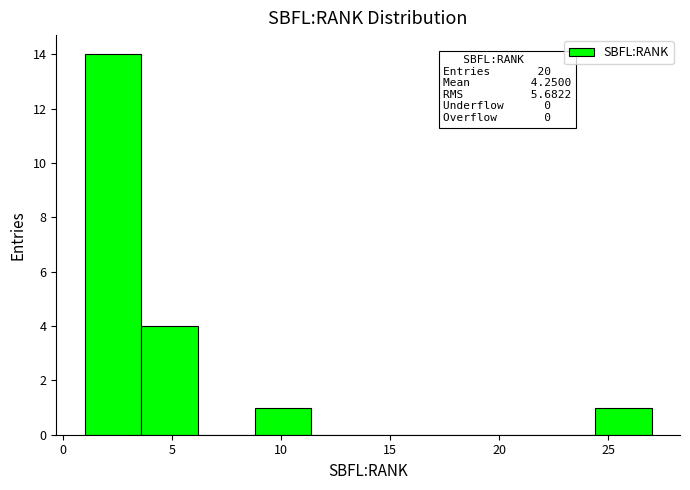

Which range on the x-axis has the tallest bar?

1.0 to 3.6